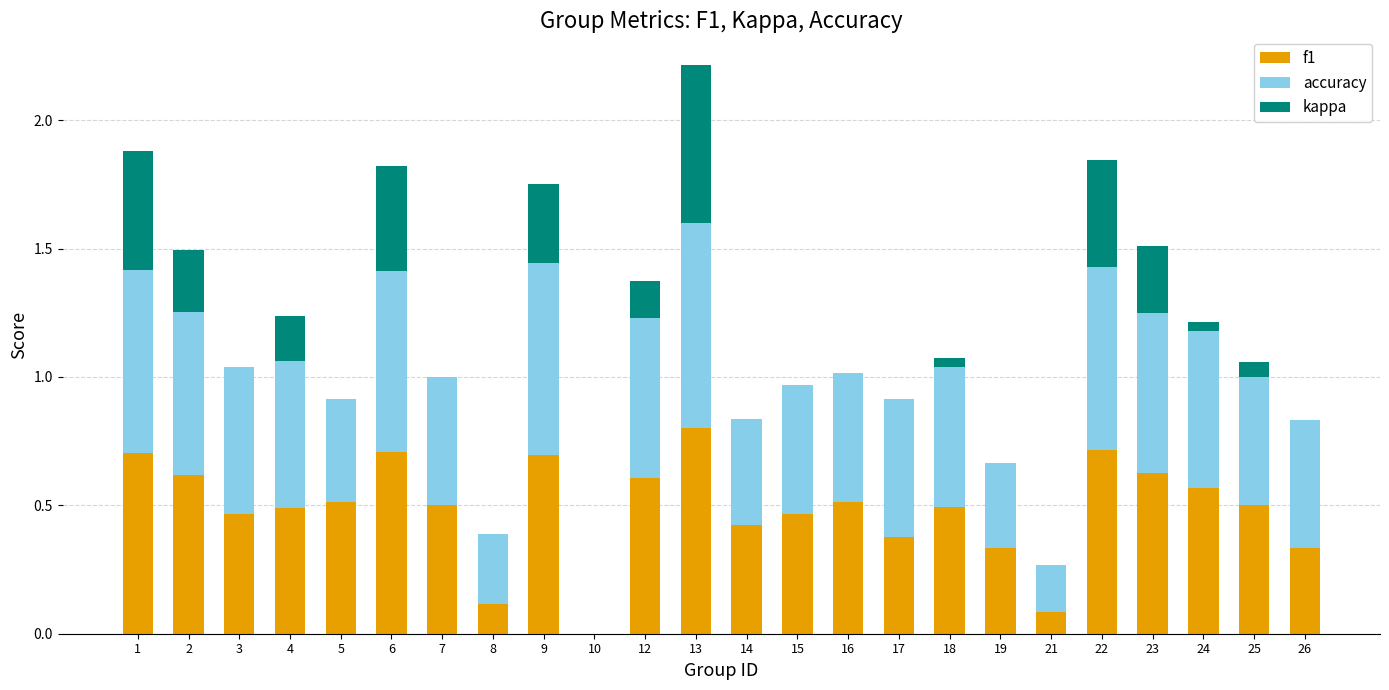

Is it true that f1 equals 0.8 at 25?

False